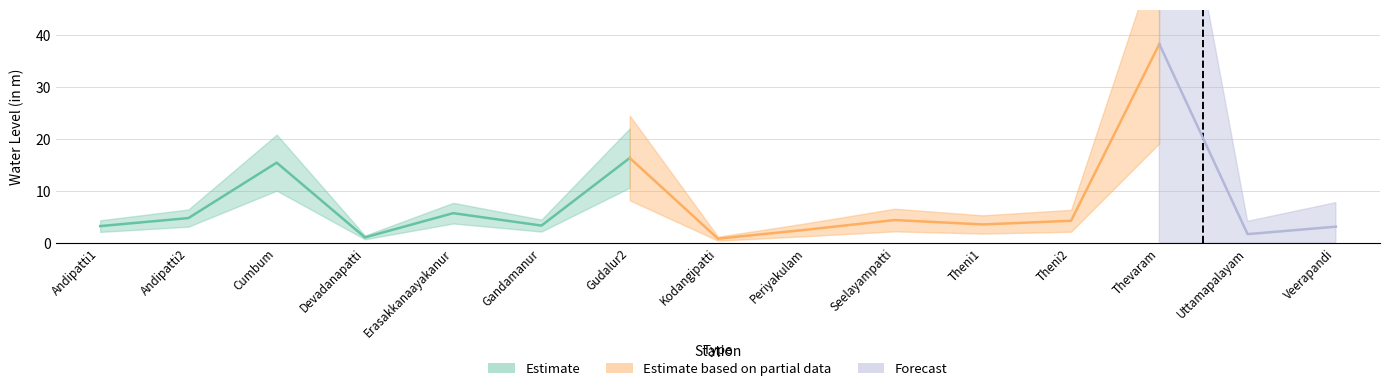

How many interior local peaks (higher than both neighbors) does the data have?

5